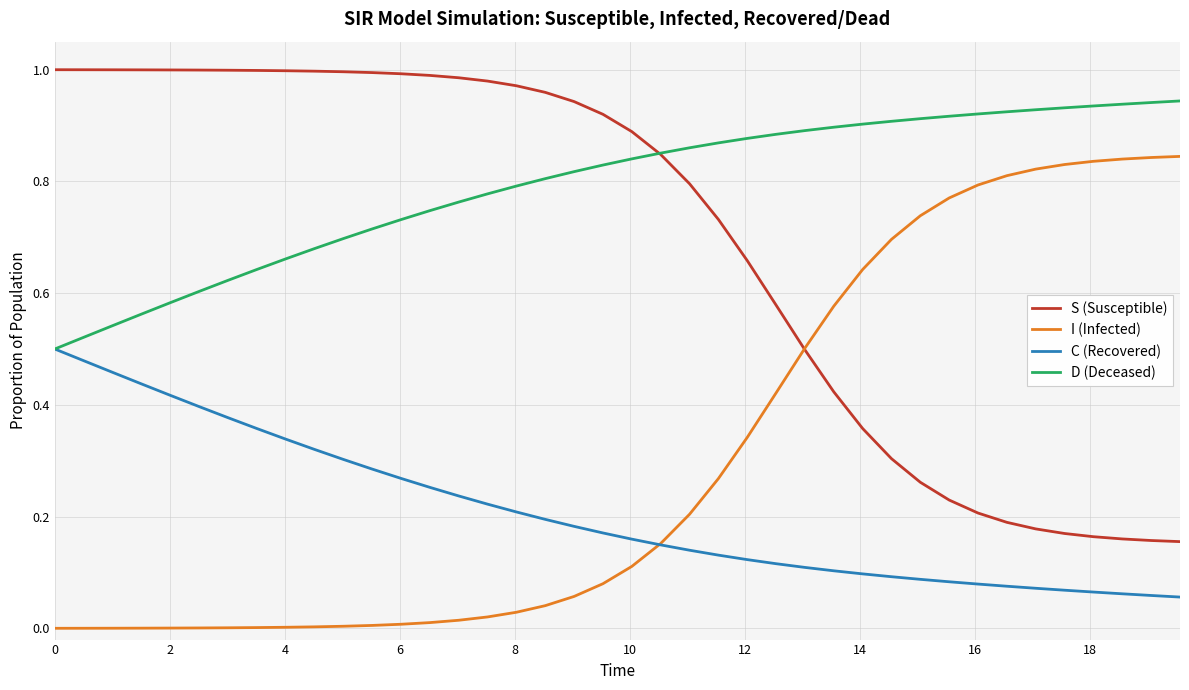

True or false: C (Recovered) and S (Susceptible) cross at least once.

False